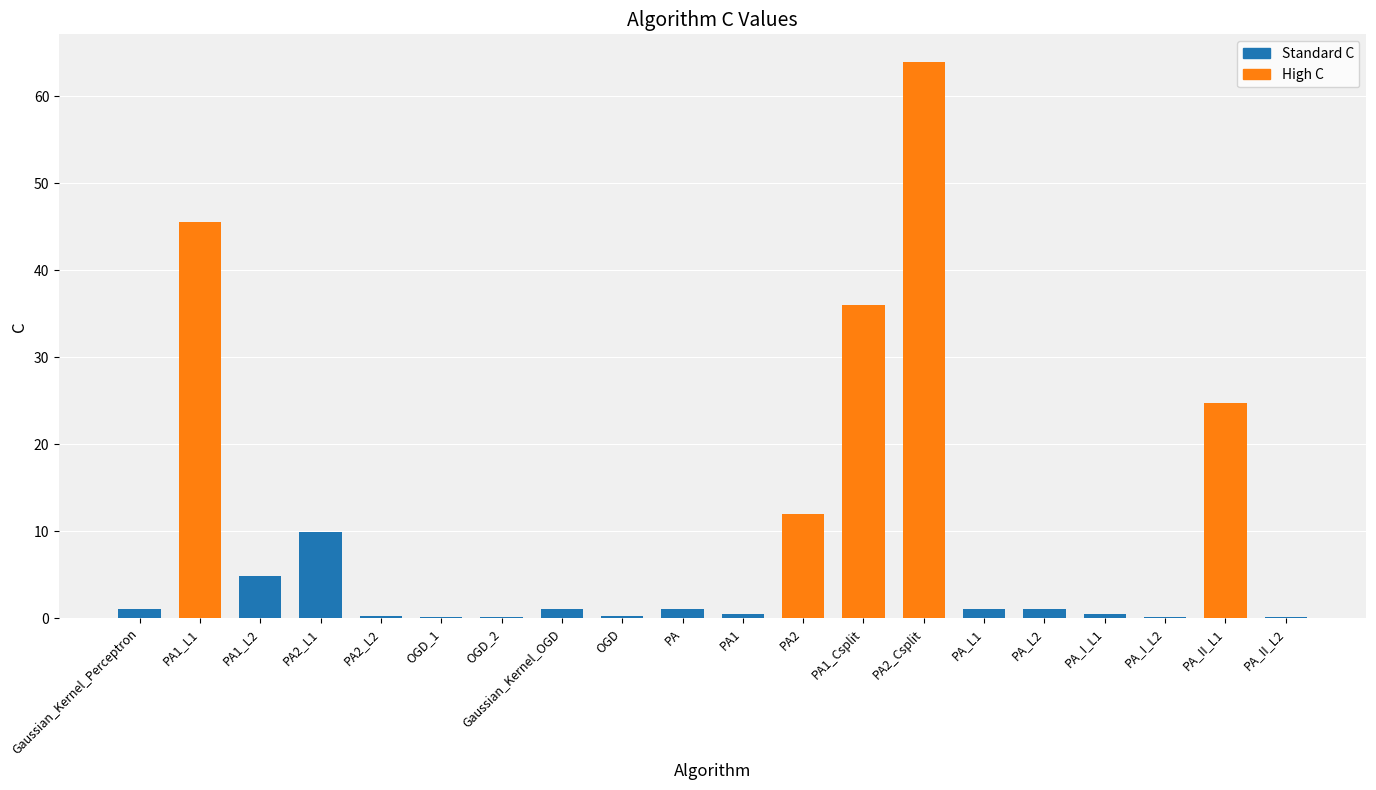

What is the greatest value displayed?

63.9